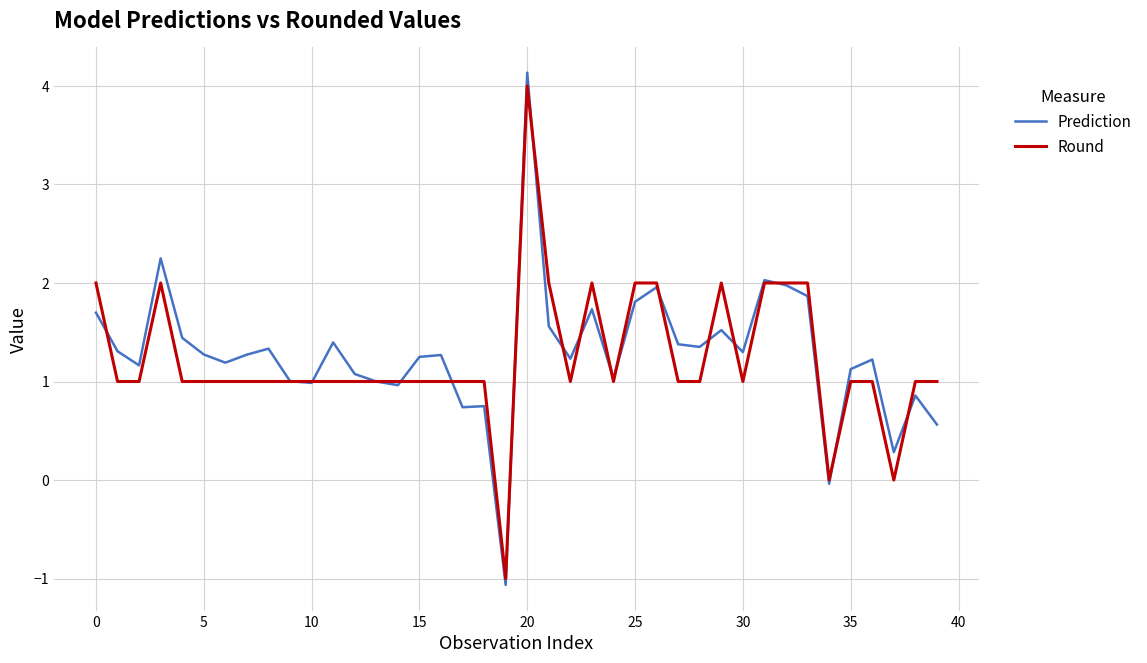

What is the smallest value displayed?

-1.1